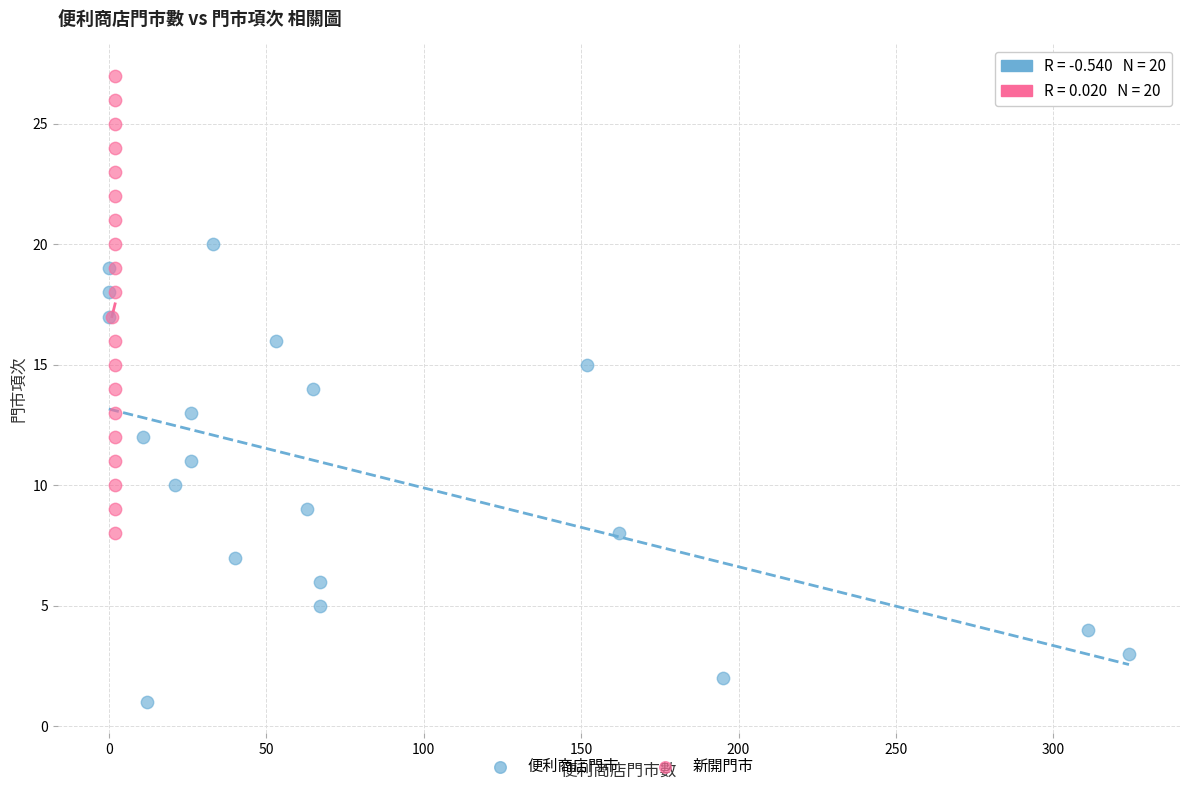

Which series contains the lowest Y value?

便利商店門市